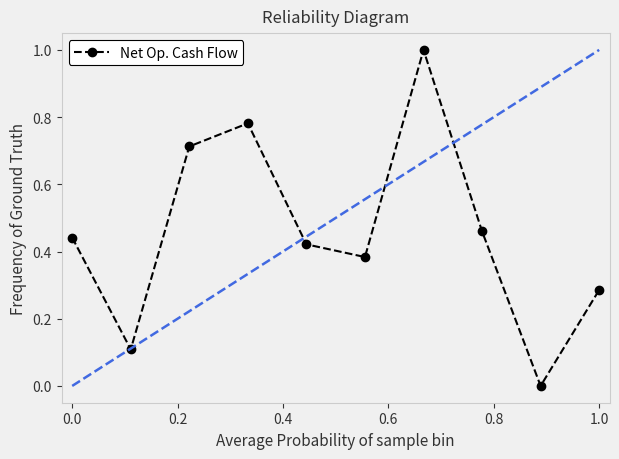

What is the maximum value shown in the chart?

1.0